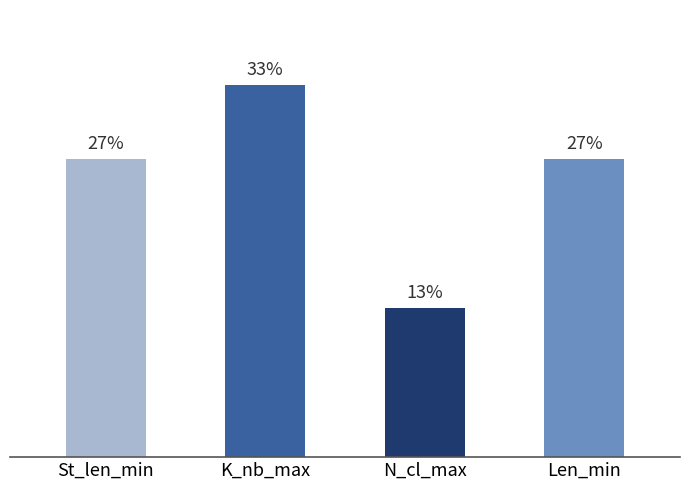

True or false: the data shows 67 at St_len_min.

False